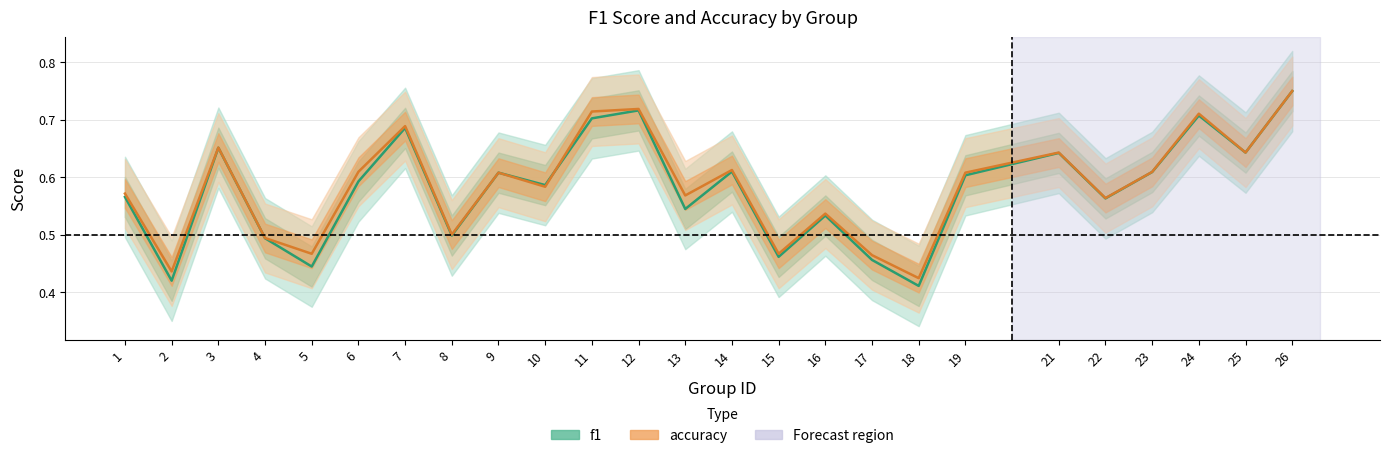

Where is the first local minimum for accuracy?

2